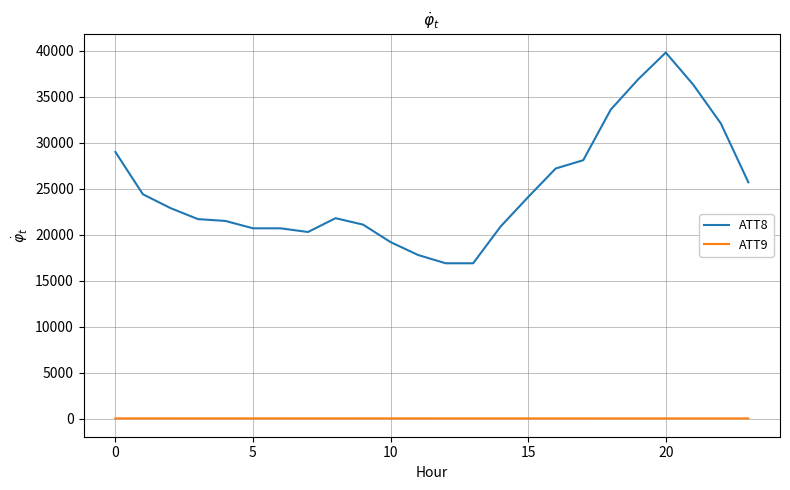

What is the highest value of the ATT8 series?

39800.0